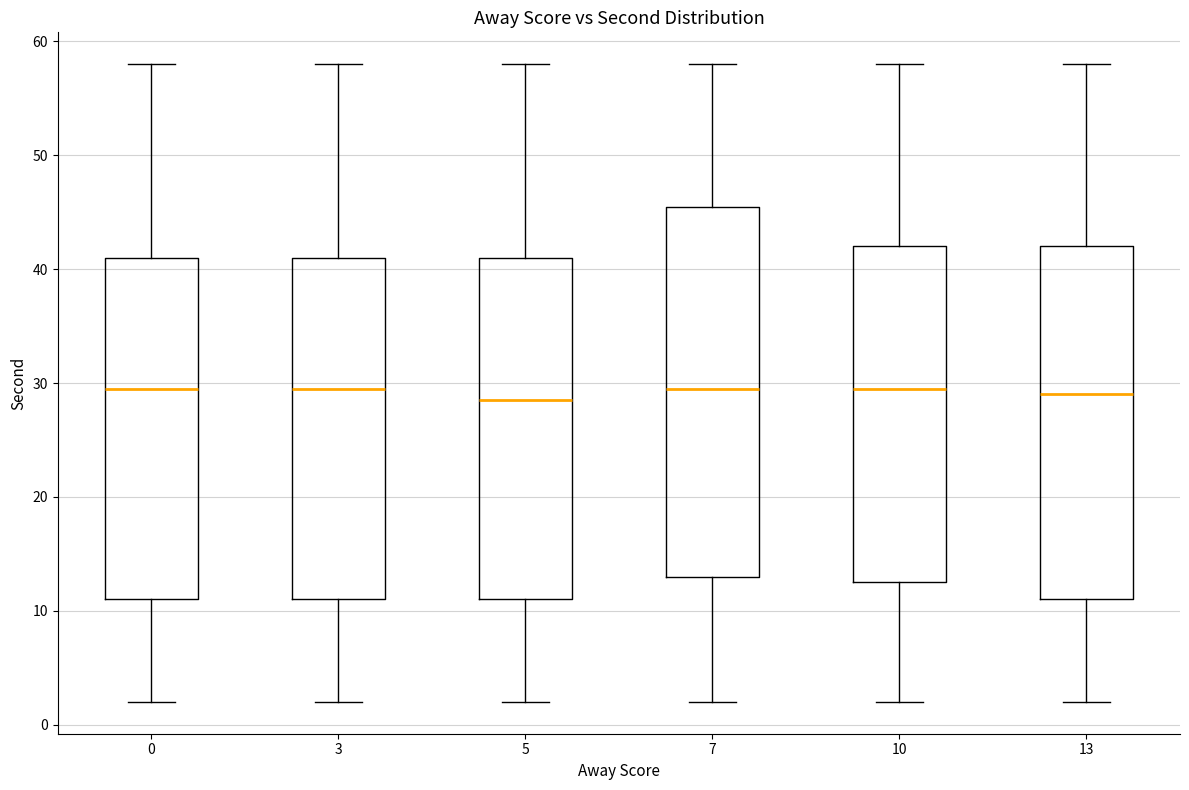

Where is the lower edge of the box at x = 10 on the y-axis? The values are not printed on the chart, so give them approximately, as read against the axis.

13